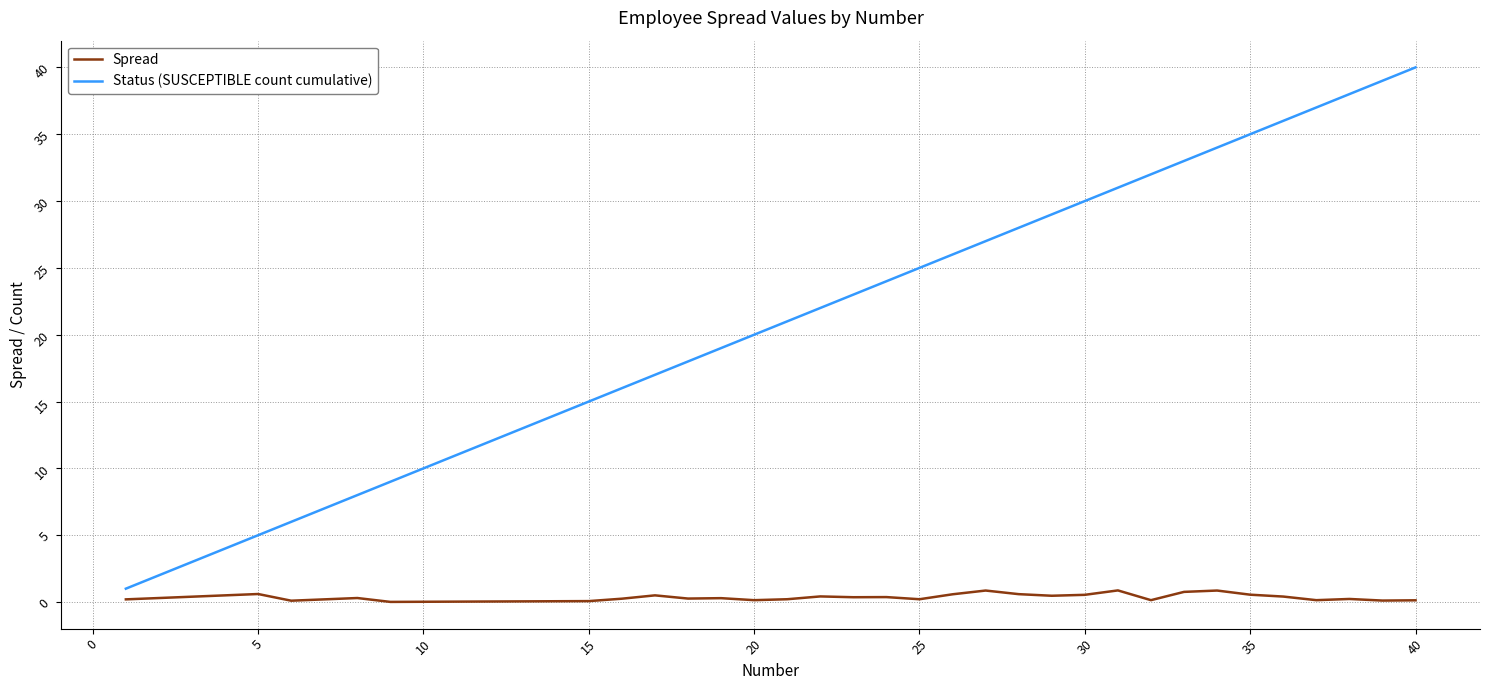

True or false: Status (SUSCEPTIBLE count cumulative) and Spread intersect in this chart.

False